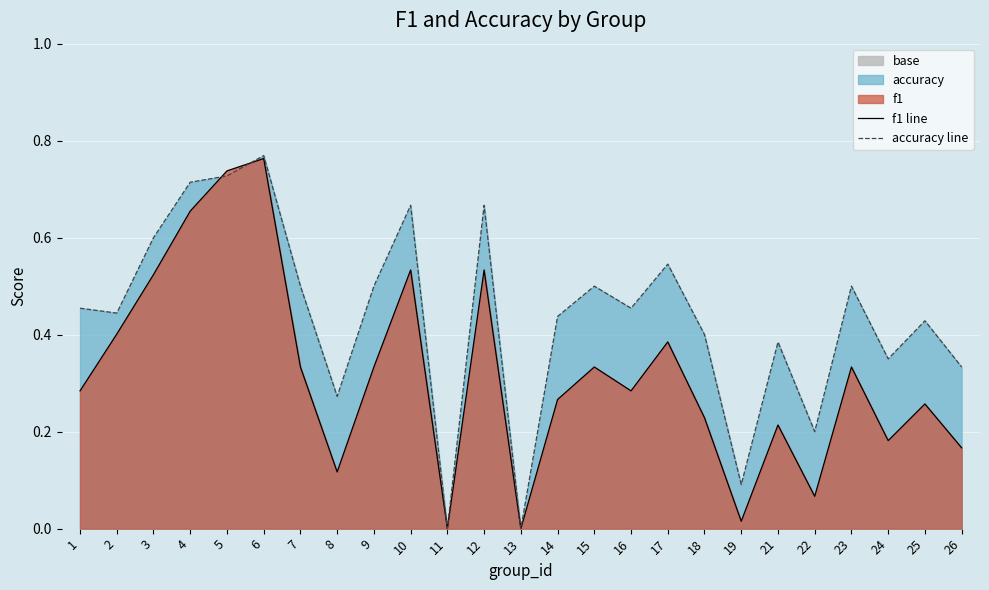

Is it true that accuracy line equals 0.1 at 18?

False